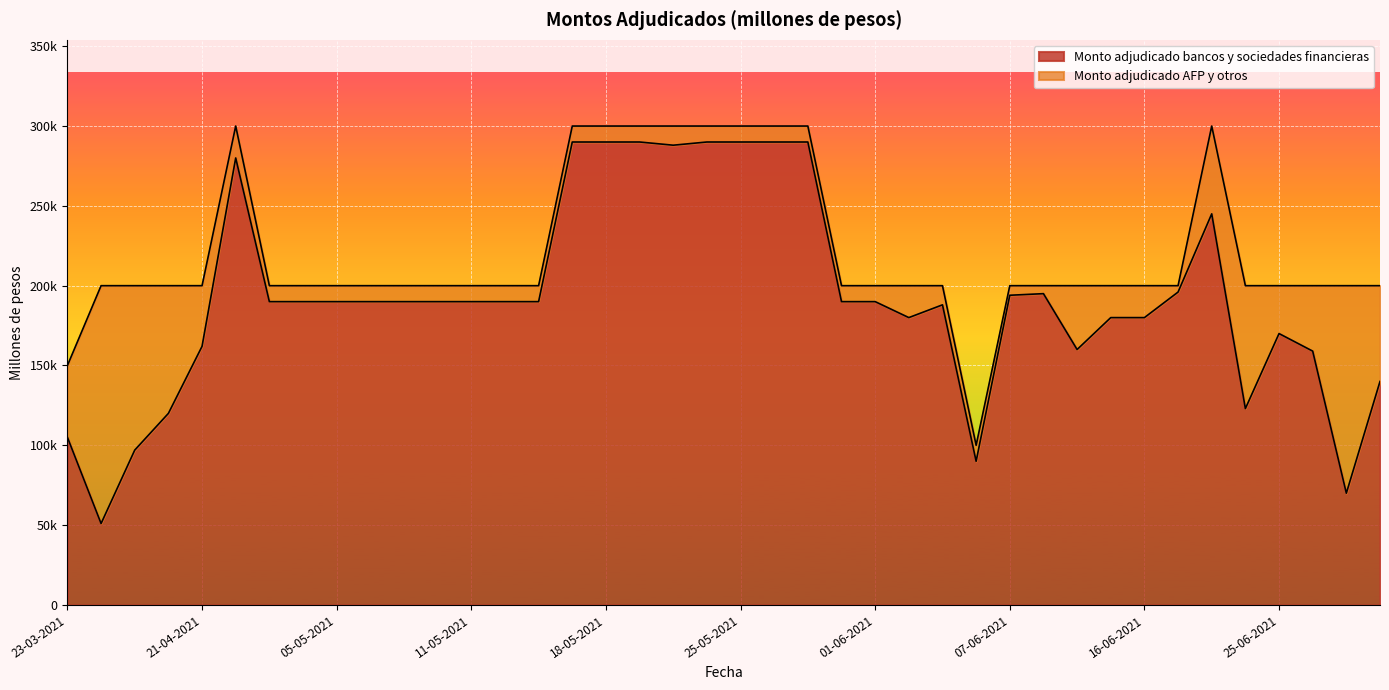

Reading left to right, extract all data points from this chart.

23-03-2021=105000	30-03-2021=51000	07-04-2021=97000	14-04-2021=120000	21-04-2021=162000	28-04-2021=280000	03-05-2021=190000	04-05-2021=190000	05-05-2021=190000	06-05-2021=190000	07-05-2021=190000	10-05-2021=190000	11-05-2021=190000	12-05-2021=190000	14-05-2021=190000	17-05-2021=290000	18-05-2021=290000	19-05-2021=290000	20-05-2021=288000	24-05-2021=290000	25-05-2021=290000	26-05-2021=290000	28-05-2021=290000	31-05-2021=190000	01-06-2021=190000	02-06-2021=180000	03-06-2021=188000	04-06-2021=90000	07-06-2021=194000	09-06-2021=195000	11-06-2021=160000	14-06-2021=180000	16-06-2021=180000	18-06-2021=196000	22-06-2021=245000	23-06-2021=123000	25-06-2021=170000	30-06-2021=159000	02-07-2021=70000	05-07-2021=140000